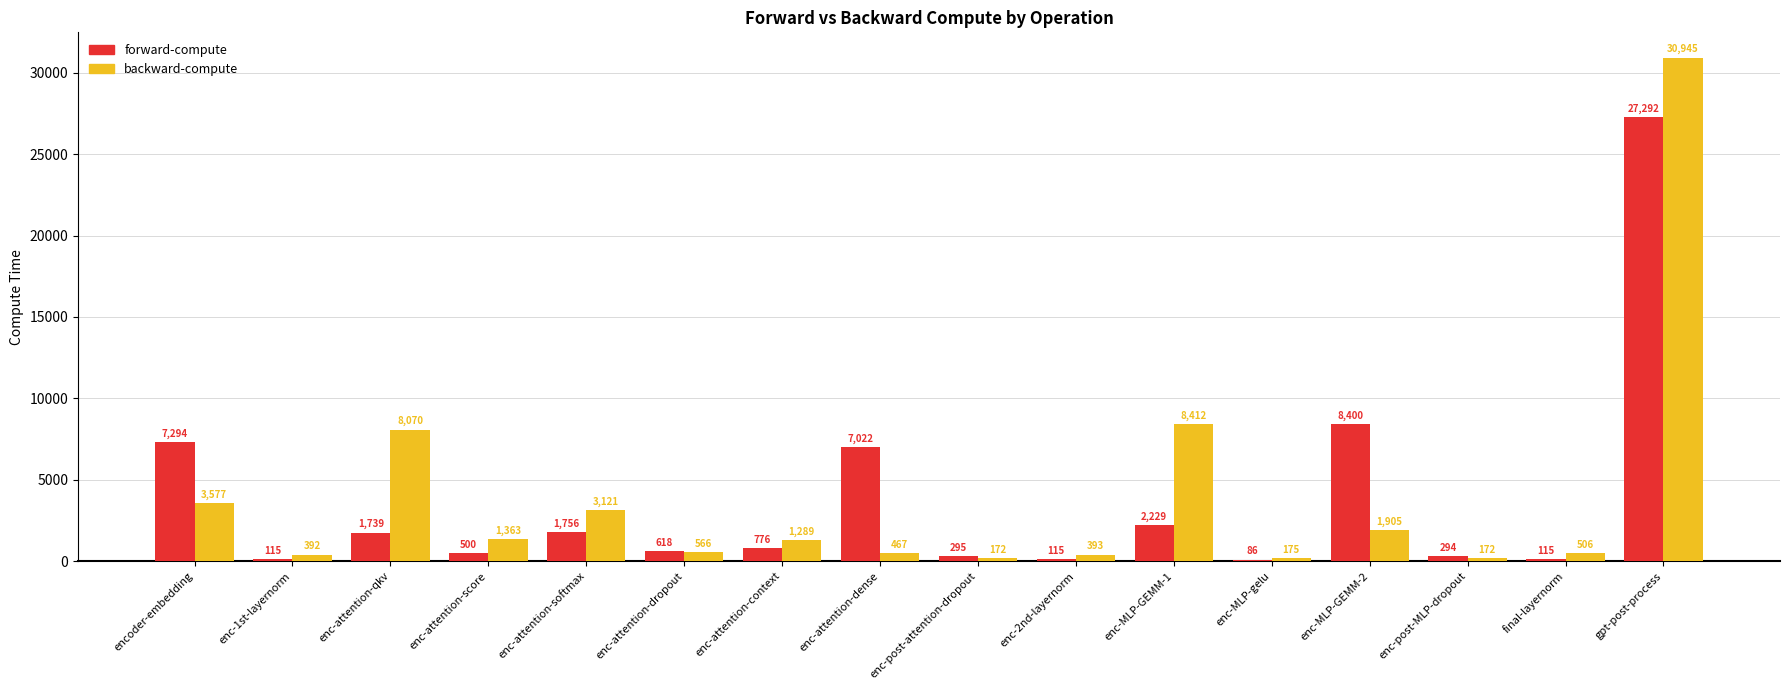

What value does the backward-compute series have at encoder-embedding?

3576.8